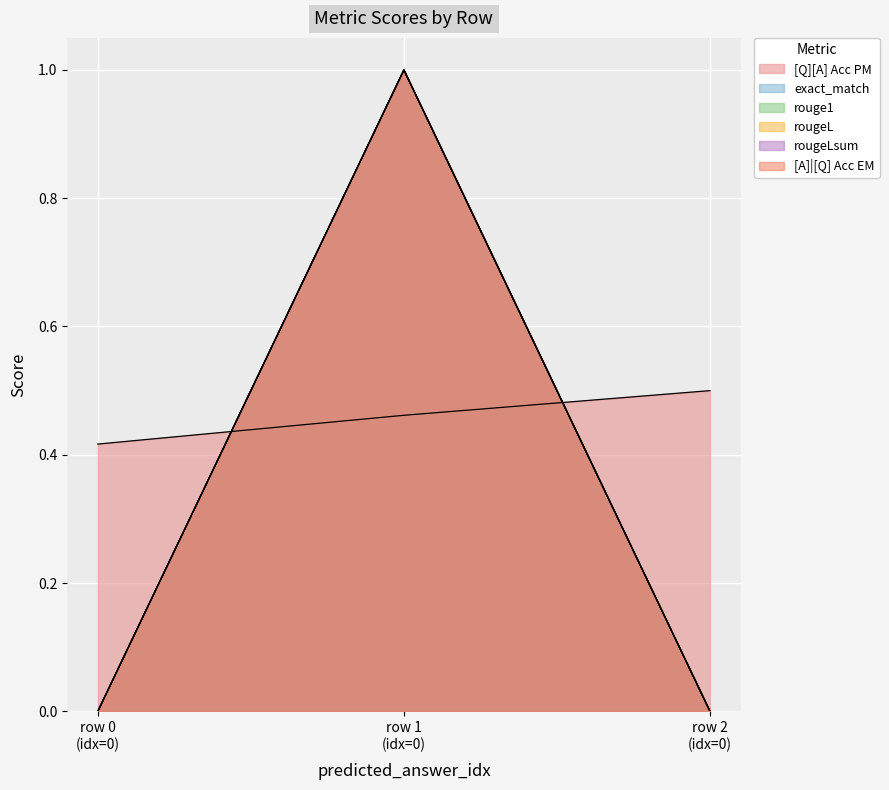

How many values in rouge1 are above zero?

1